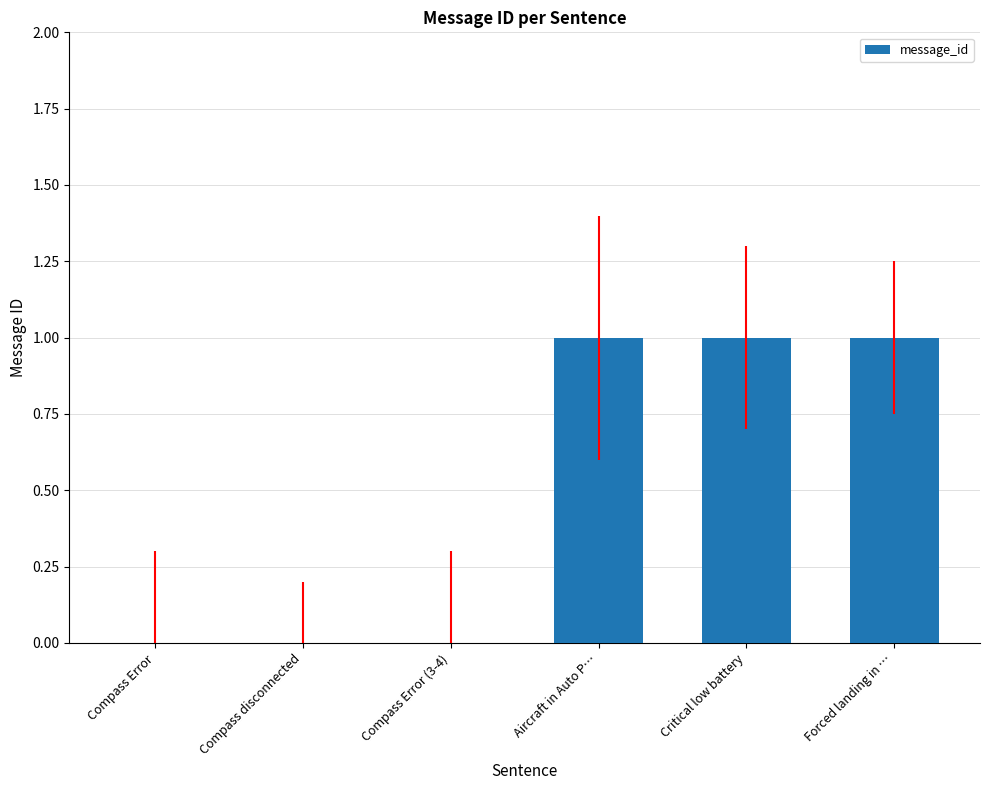

How many categories are shown in the chart?

6